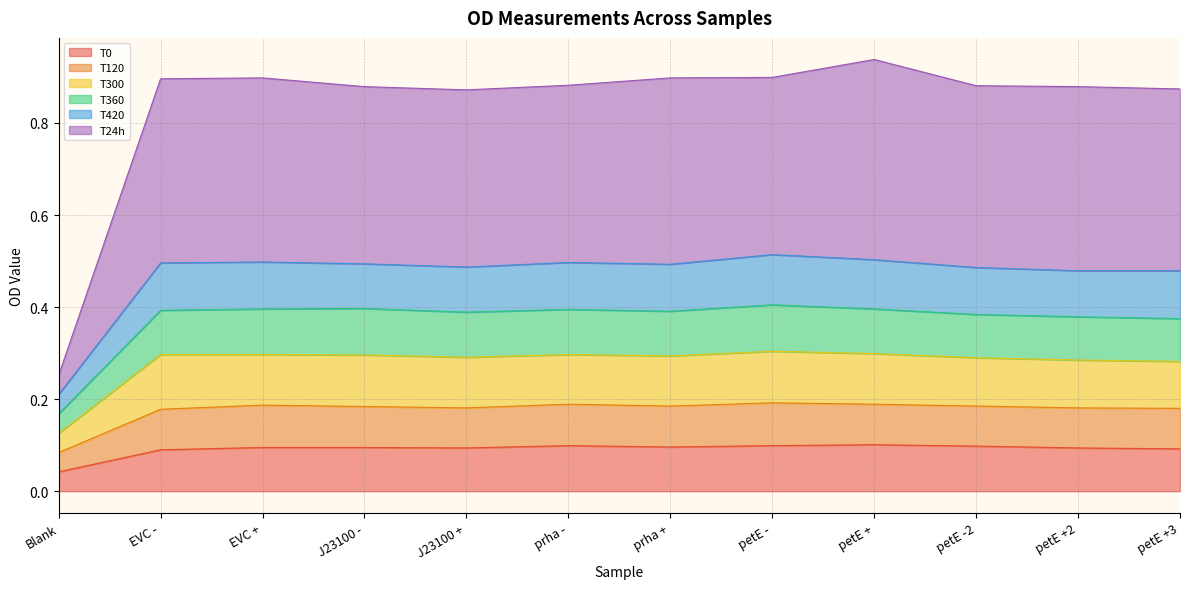

In T420, how many points are lower than both neighbors (excluding endpoints)?

1